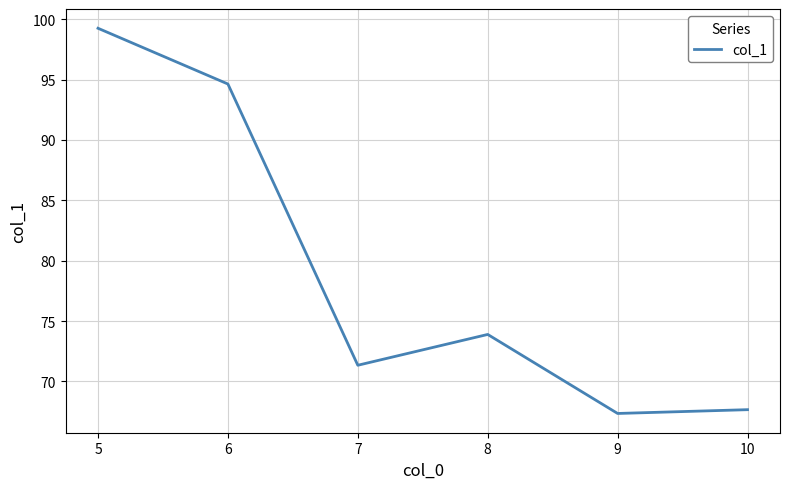

Reading left to right, transcribe all the data shown in this chart.

5=99.3	6=94.6	7=71.3	8=73.9	9=67.4	10=67.7